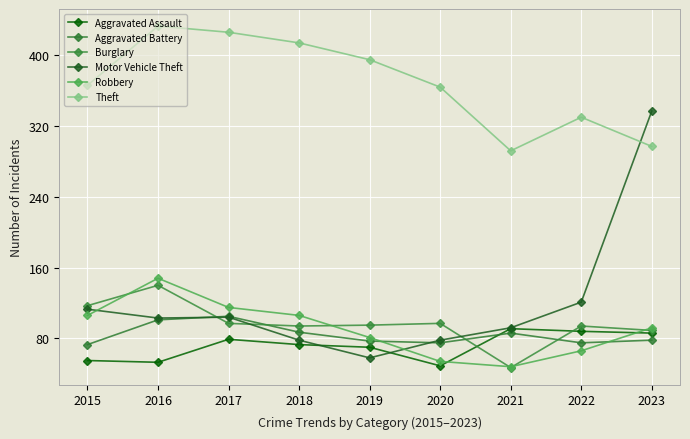

How many lines are shown in the chart?

6